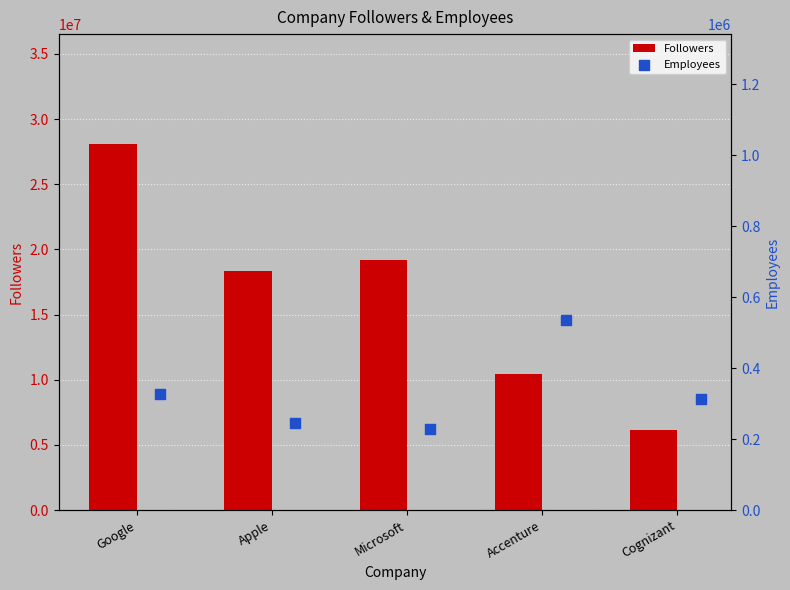

What are all the series names shown in the legend?

Followers, Employees